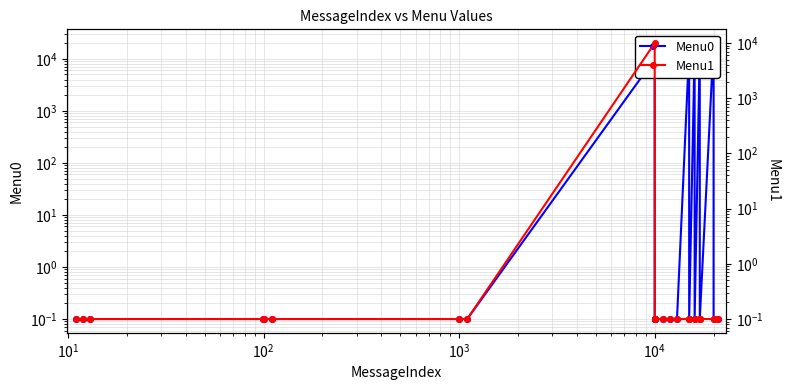

True or false: Menu1 and Menu0 intersect in this chart.

False